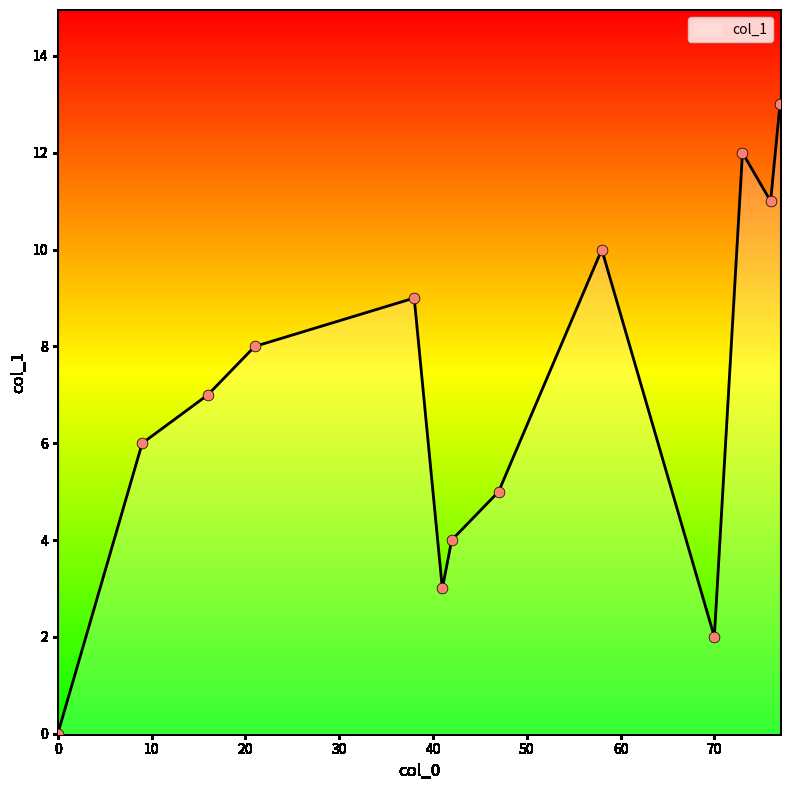

What is the difference between the maximum and minimum values?

13